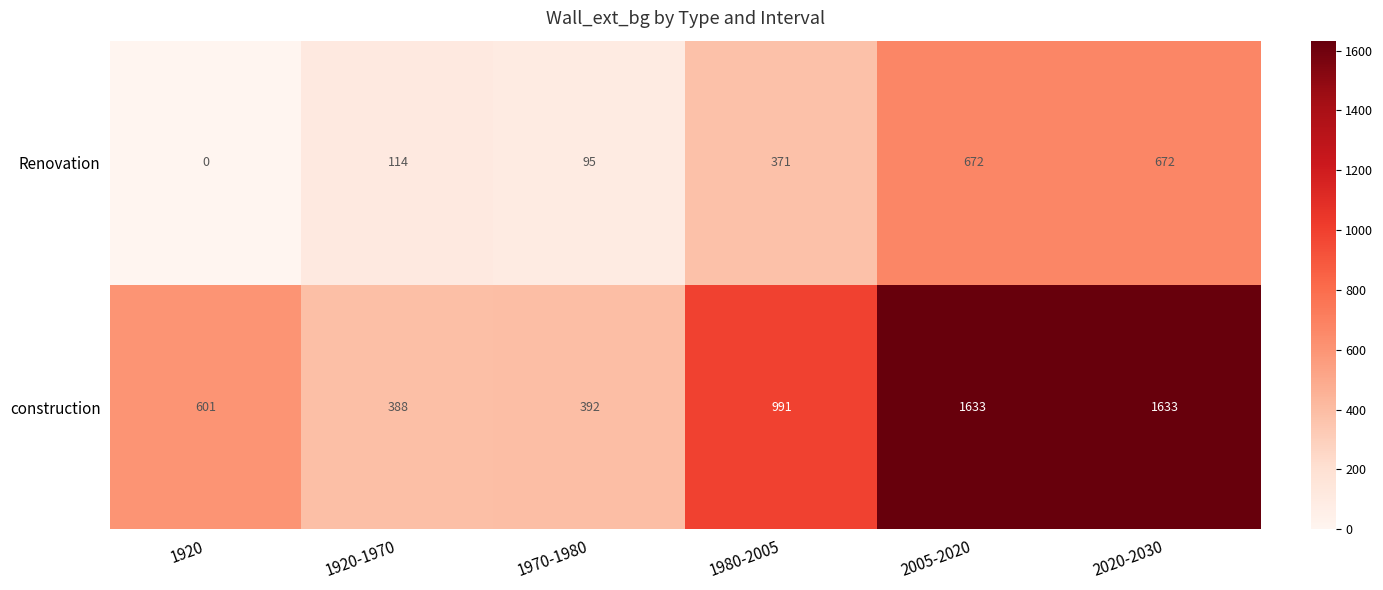

Rank the series by their average value, from lowest to highest.

Renovation, construction